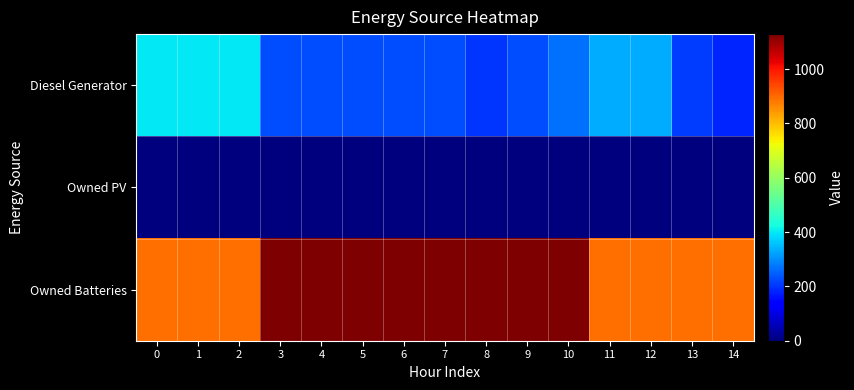

Which series has the largest total across all categories?

Owned Batteries